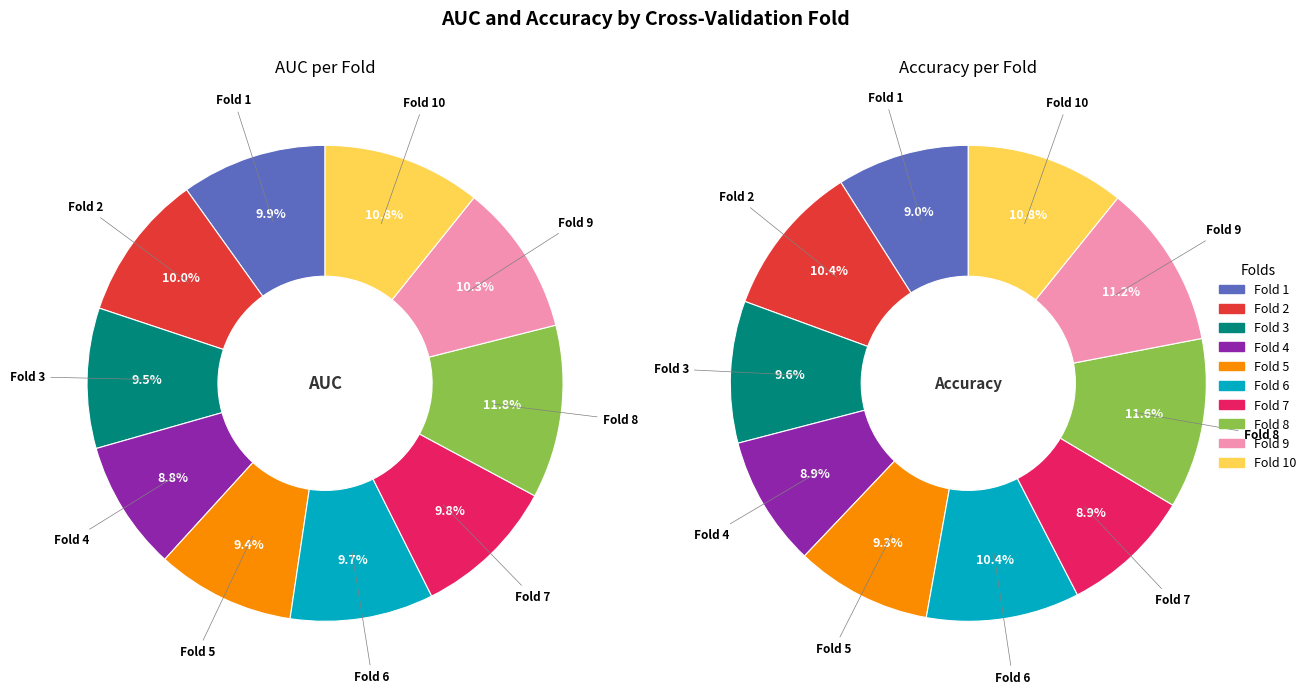

How many segments does this pie chart have?

10